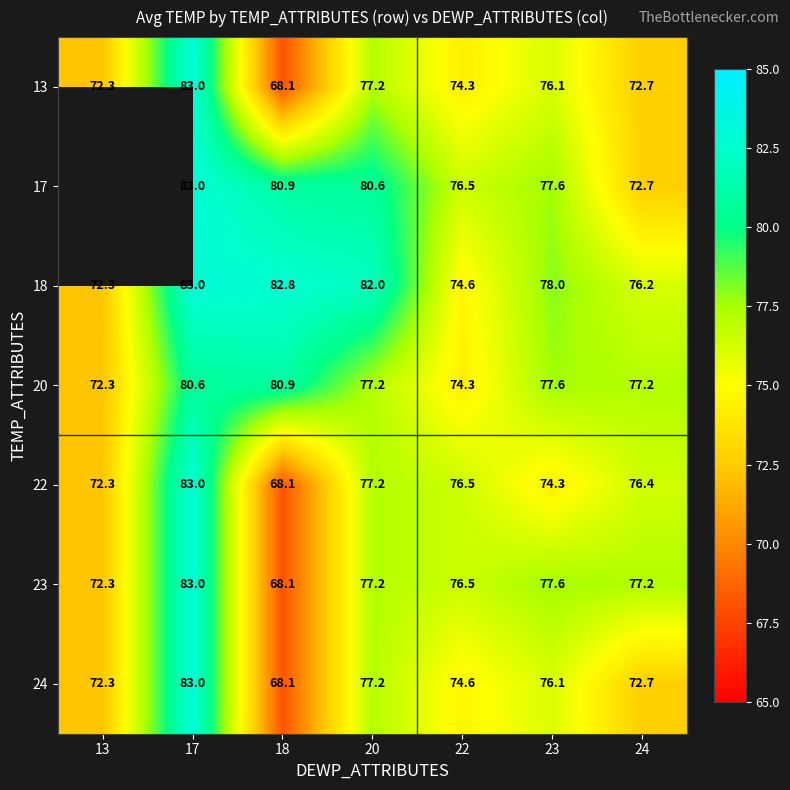

Between 20 and 22, which series saw the biggest shift?

18